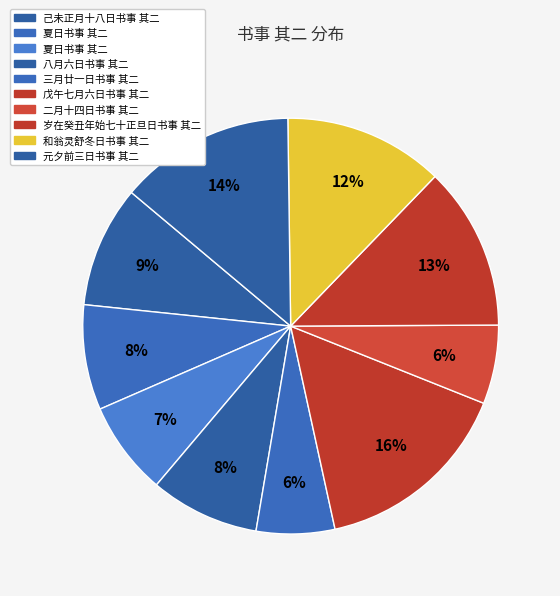

How many slices are in this pie chart?

10